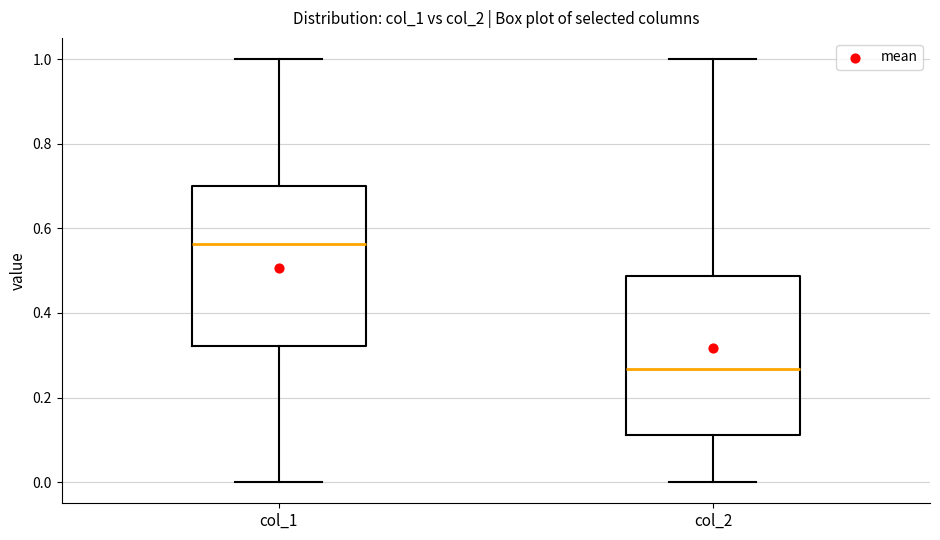

Where is the lower edge of the box for col_1 on the y-axis? The values are not printed on the chart, so give them approximately, as read against the axis.

0.32